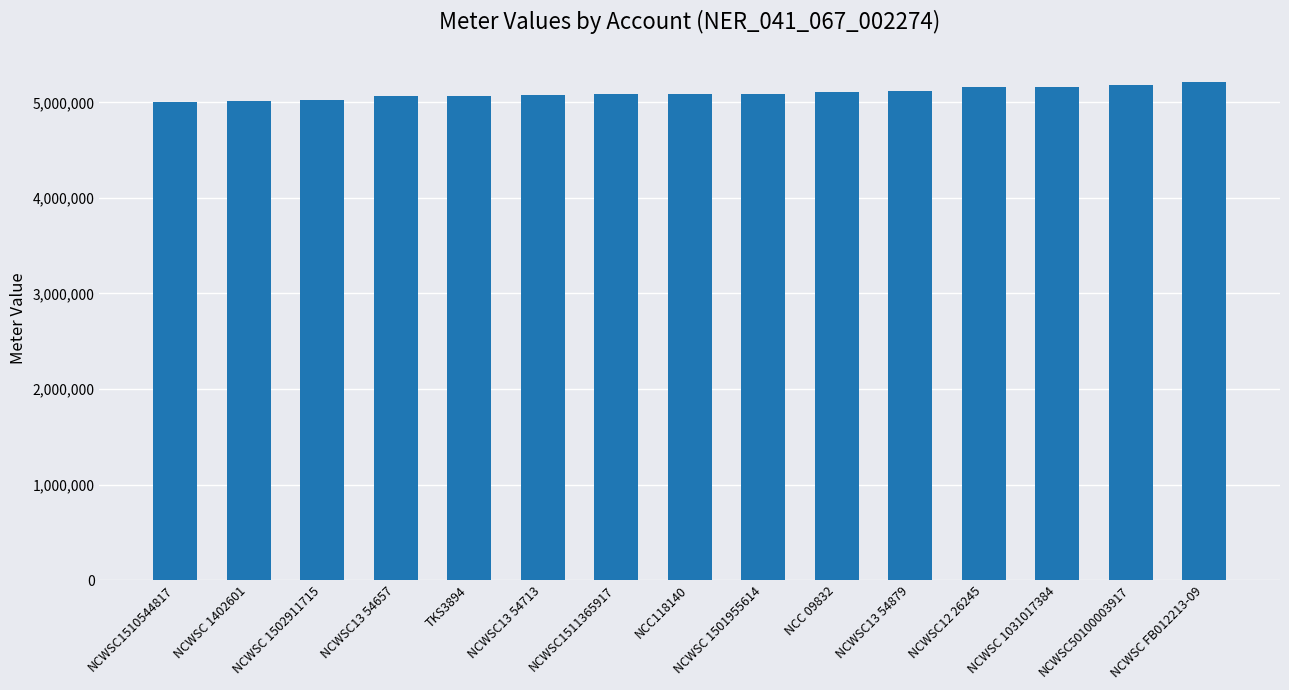

What is the difference between the second highest and second lowest values?

168171